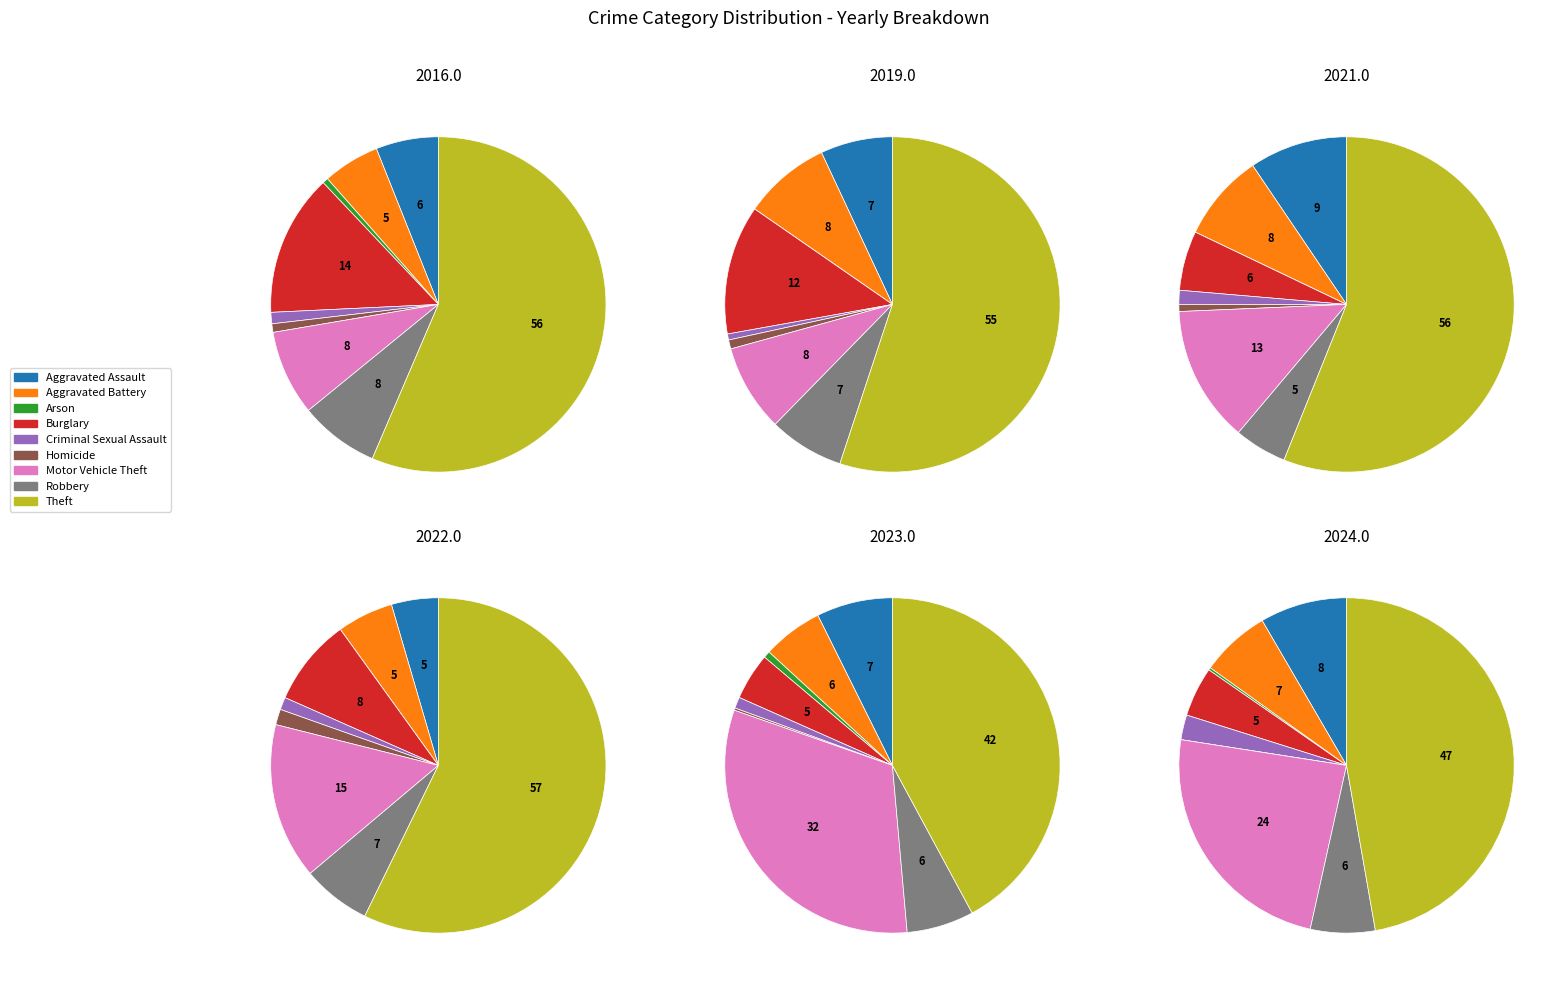

Do 6 and values_2021 together represent more than half of the pie?

No